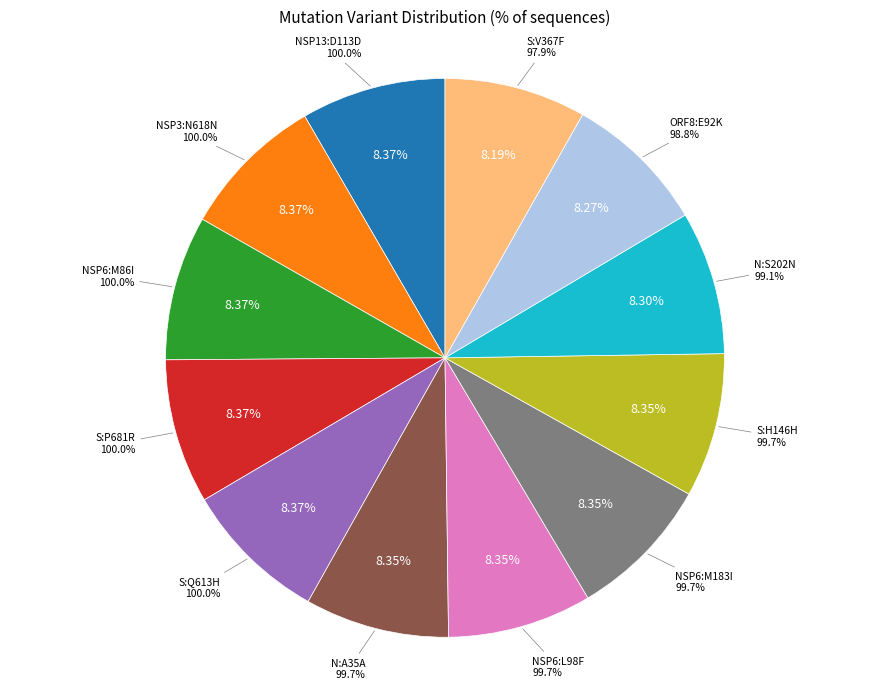

Which slice is the smallest?

S:V367F